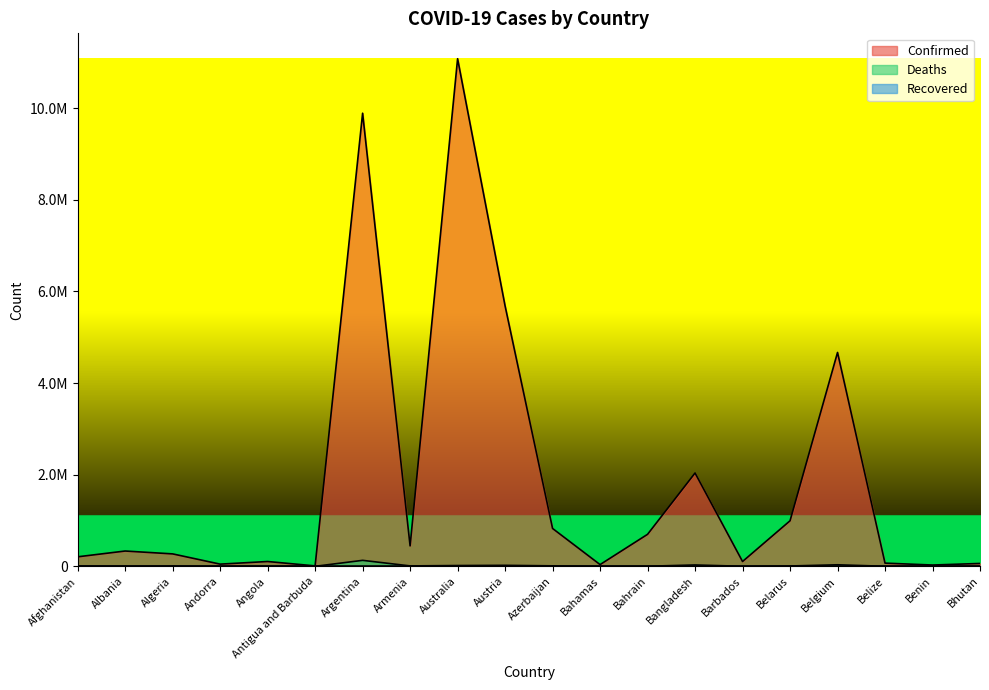

True or false: Deaths and Confirmed intersect in this chart.

False